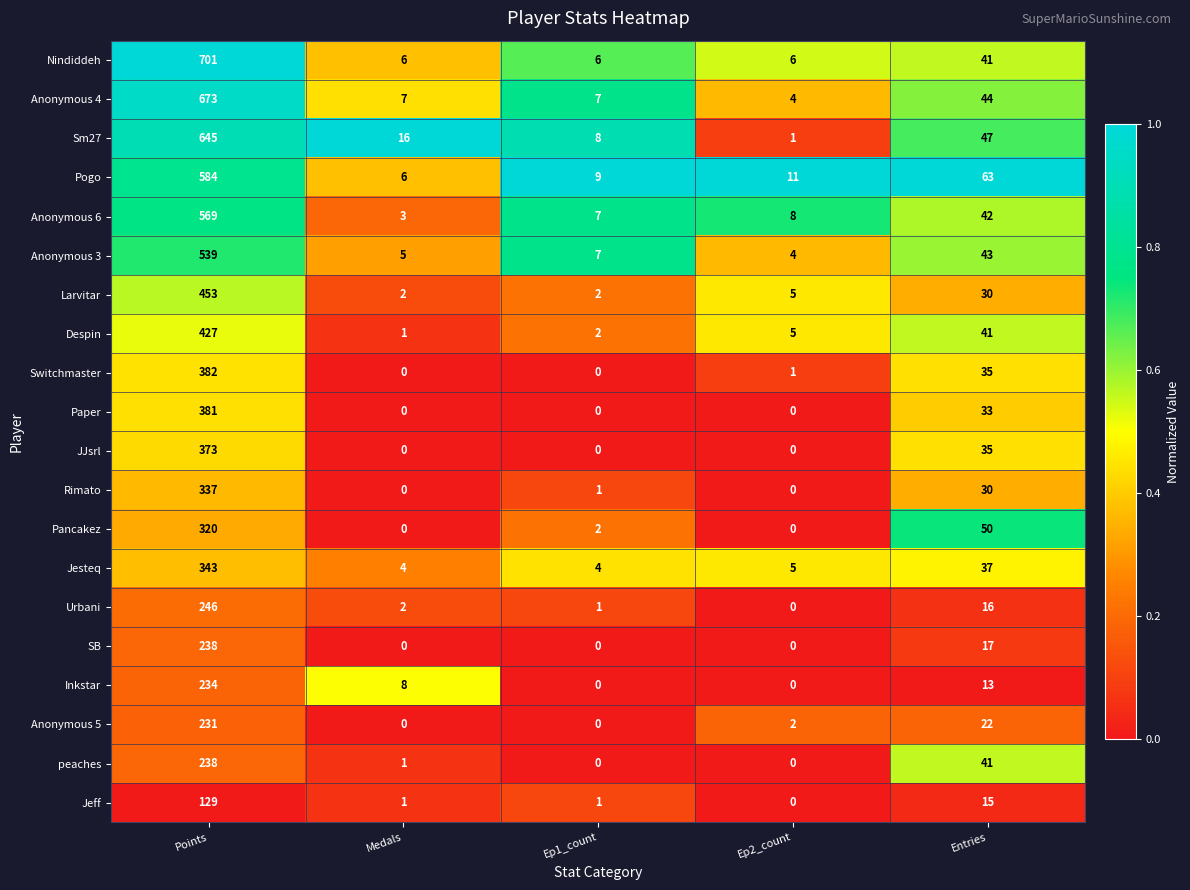

At which label is Jesteq closest to 173?

Entries